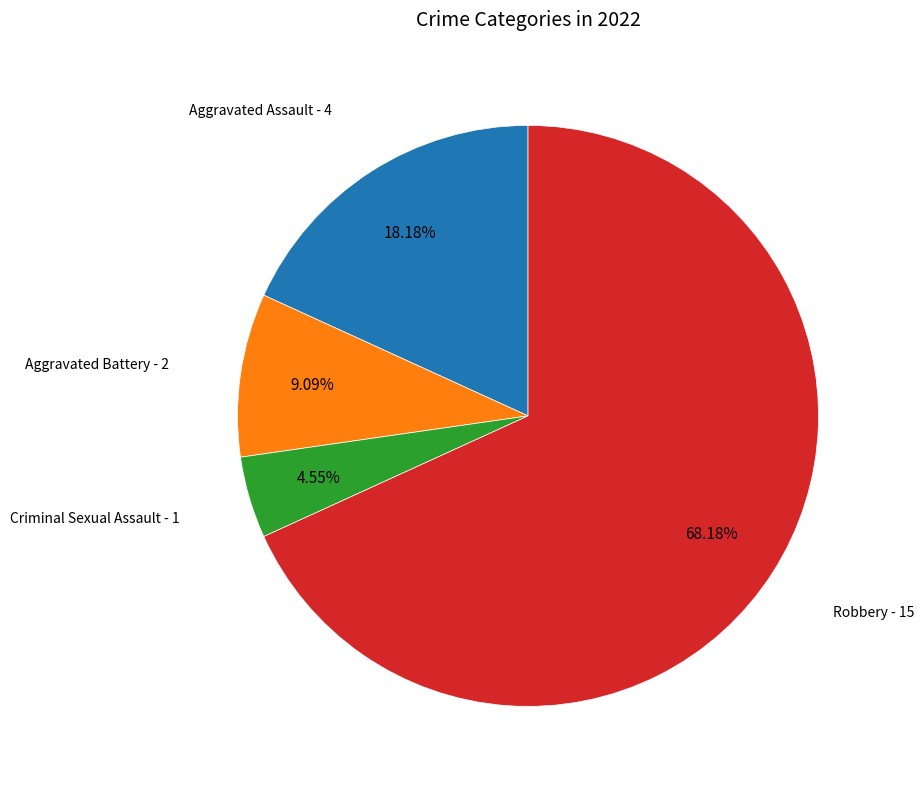

How many segments does this pie chart have?

4